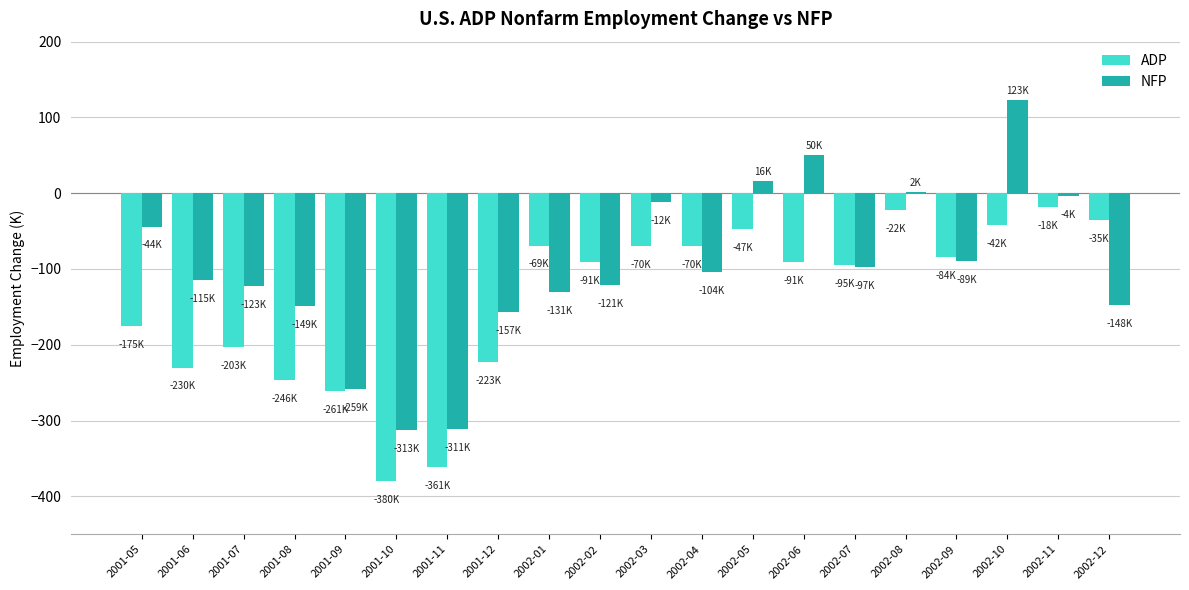

Which series has the largest total across all categories?

NFP